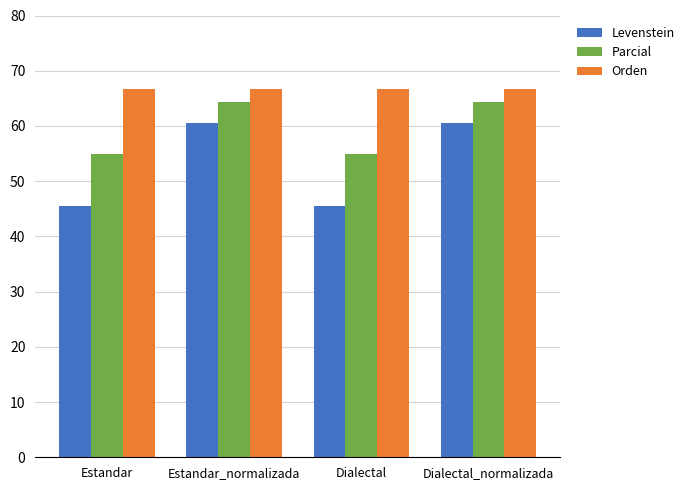

How many data points in Levenstein are above 60?

2